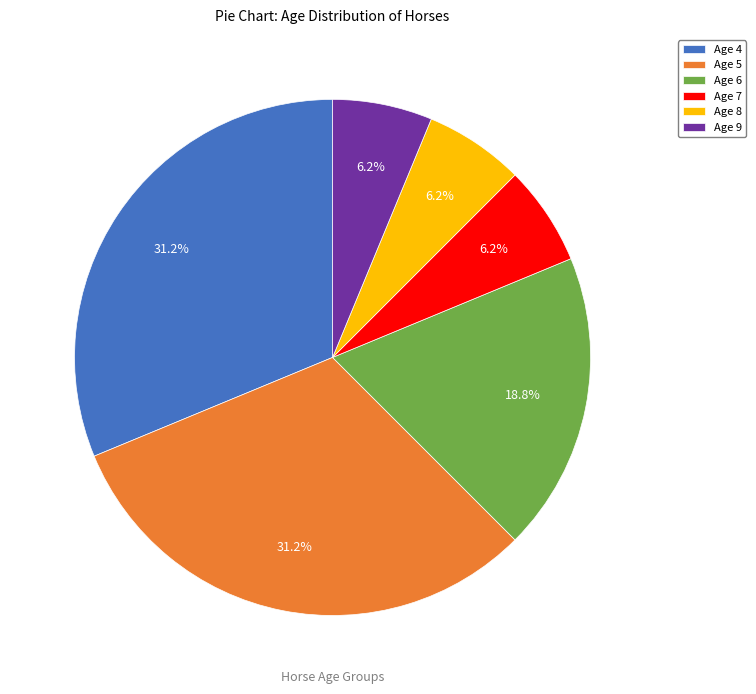

Do Age 9 and Age 8 together represent more than half of the pie?

No